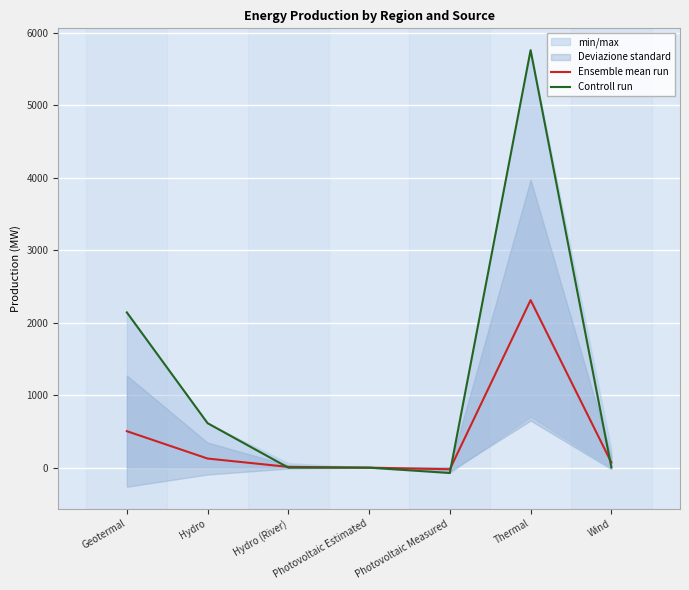

Between which two adjacent categories do Controll run and Ensemble mean run first intersect?

Hydro and Hydro (River)